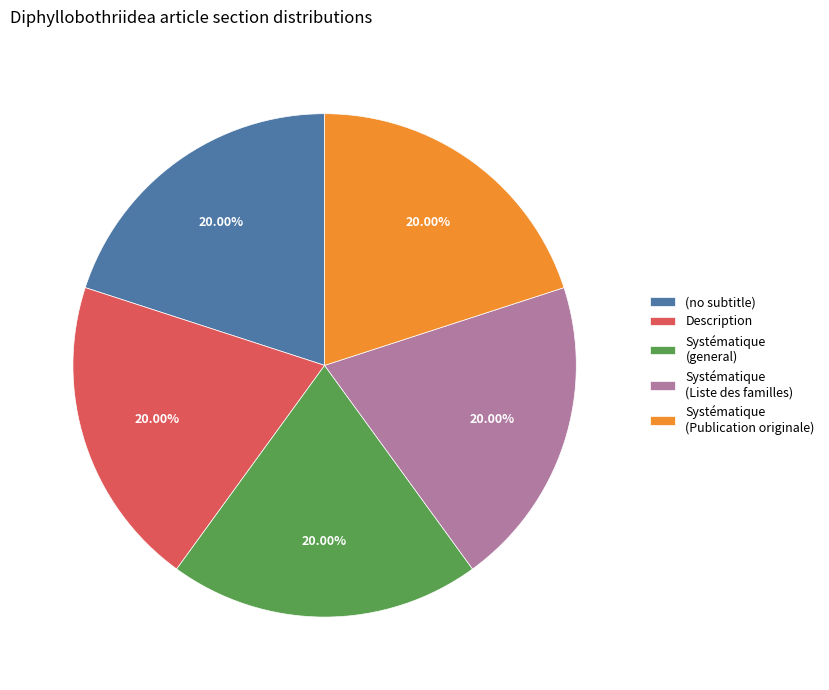

Approximately how many times larger is the value at (no subtitle) compared to Description?

1.0